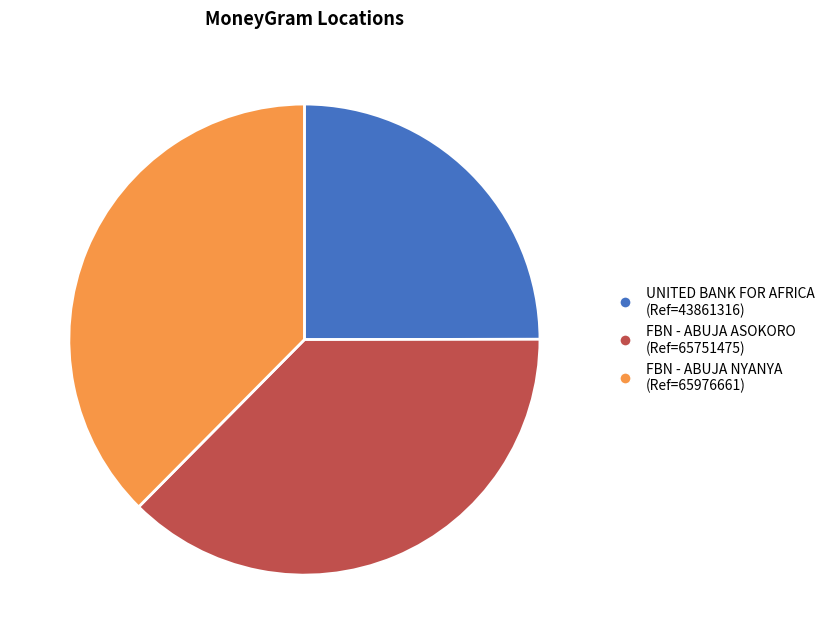

What is the ratio of the value at UNITED BANK FOR AFRICA to the value at FBN - ABUJA NYANYA?

0.7